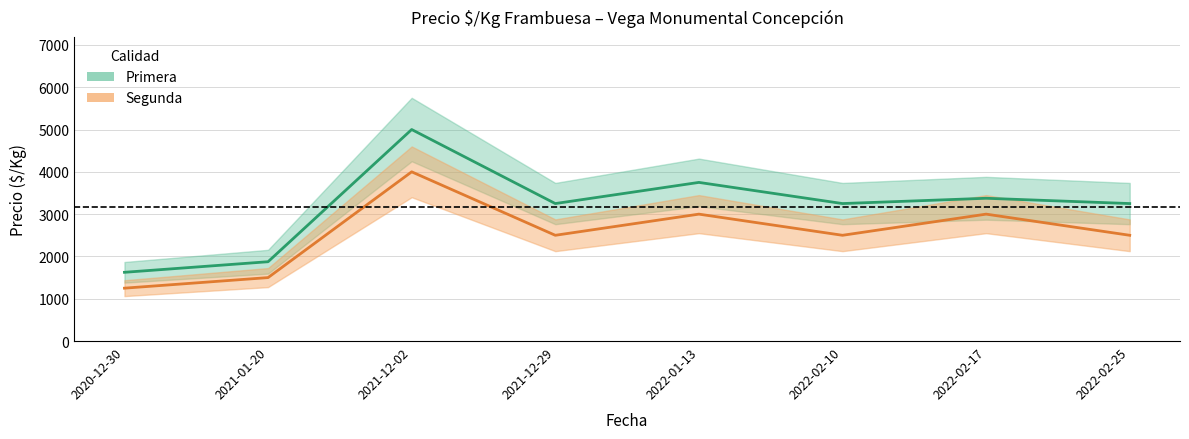

Which category has the highest value across all series?

2021-12-02